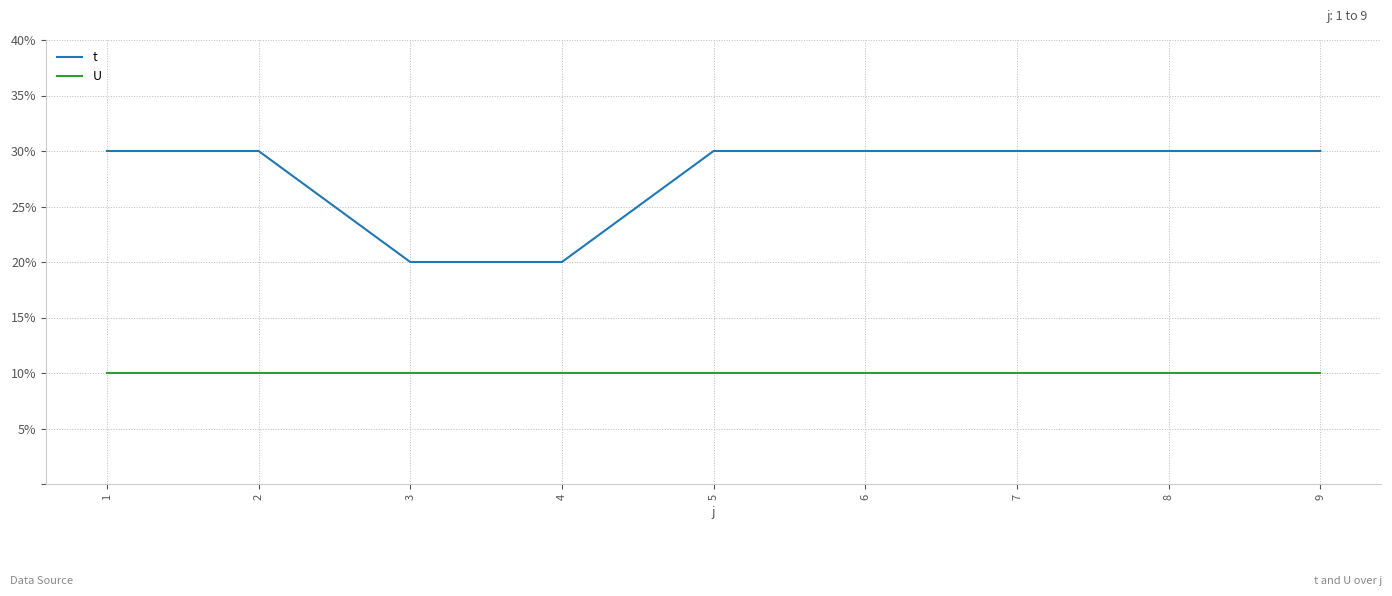

List the series in order of their peak value, lowest first.

U, t